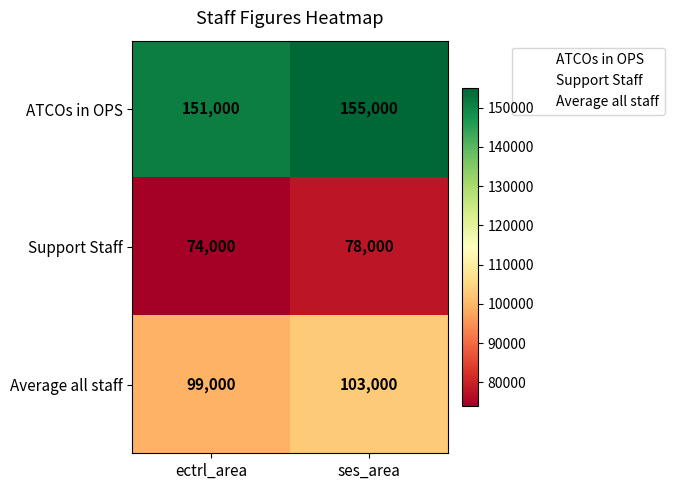

List the series in order of their overall mean, lowest first.

Support Staff, Average all staff, ATCOs in OPS